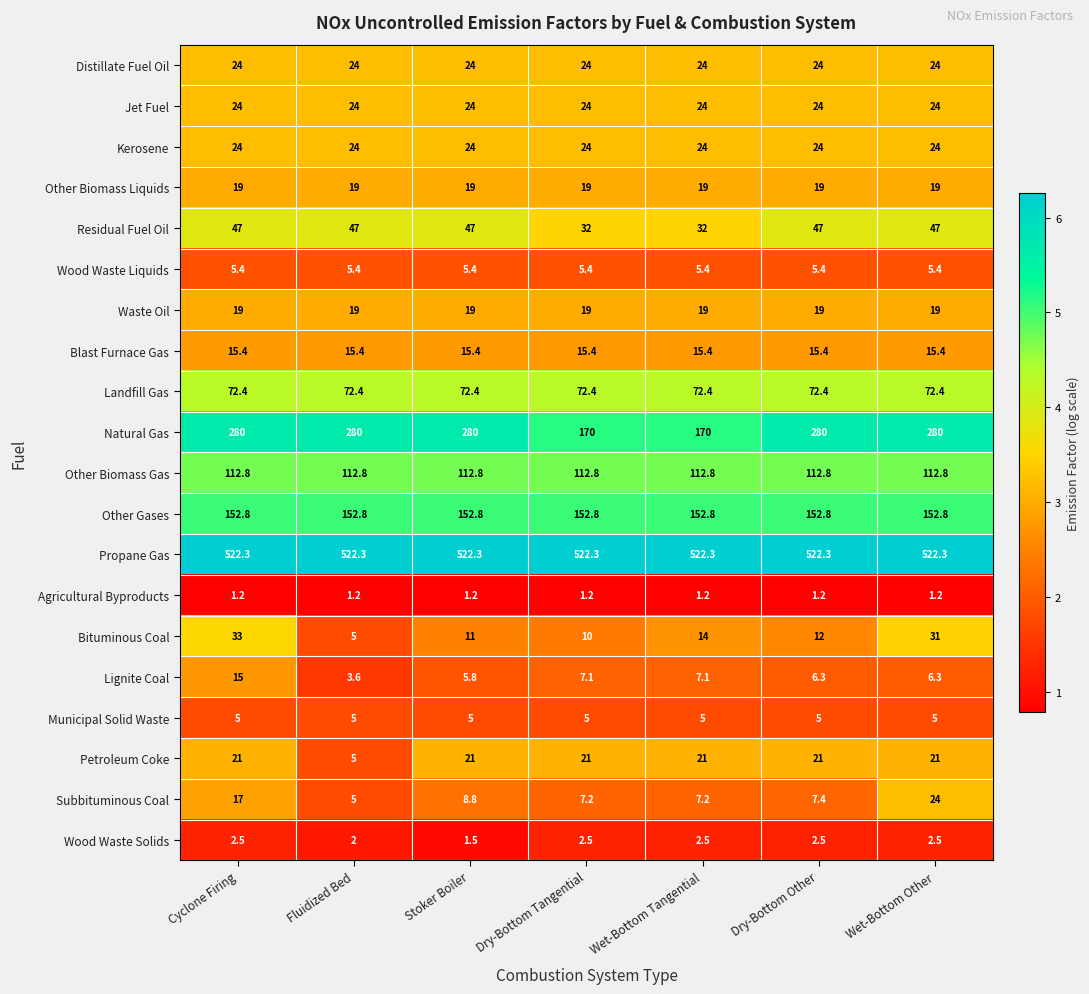

At which category is the sum across all series the highest?

Cyclone Firing